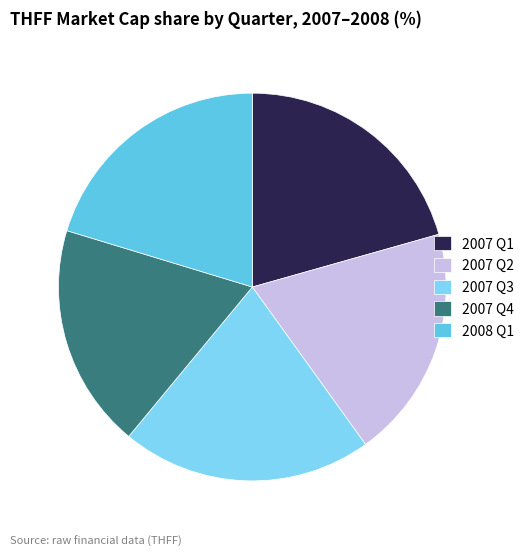

Count the number of slices in the pie.

5